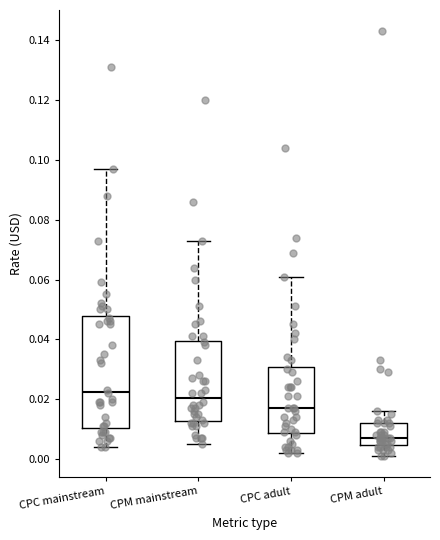

Reading left to right, read every box against the y-axis: the position of its median line, the range the box covers, and the ends of its whiskers. The values are not printed on the chart, so give them approximately, as read against the axis.

CPC mainstream: median 0.022, box 0.010 to 0.048, whiskers 0.004 to 0.098
CPM mainstream: median 0.020, box 0.012 to 0.040, whiskers 0.006 to 0.074
CPC adult: median 0.018, box 0.008 to 0.030, whiskers 0.002 to 0.062
CPM adult: median 0.008, box 0.004 to 0.012, whiskers 0.002 to 0.016